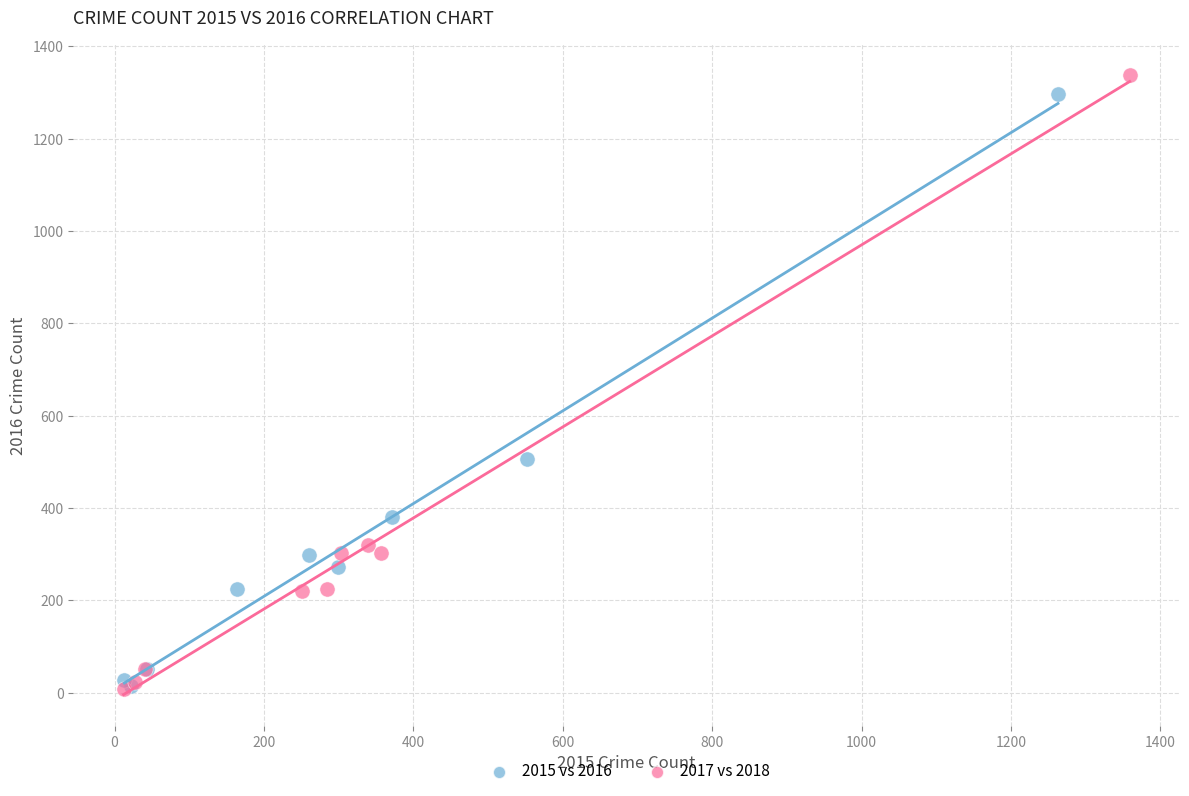

Which series has the largest Y range (max minus min)?

2017 vs 2018